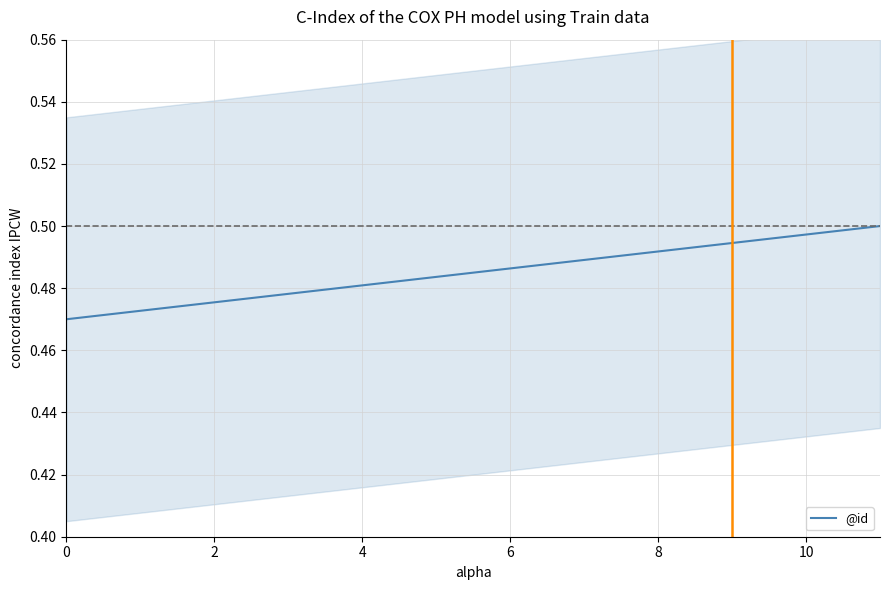

True or false: there are more than 1 points higher than both neighbors.

False